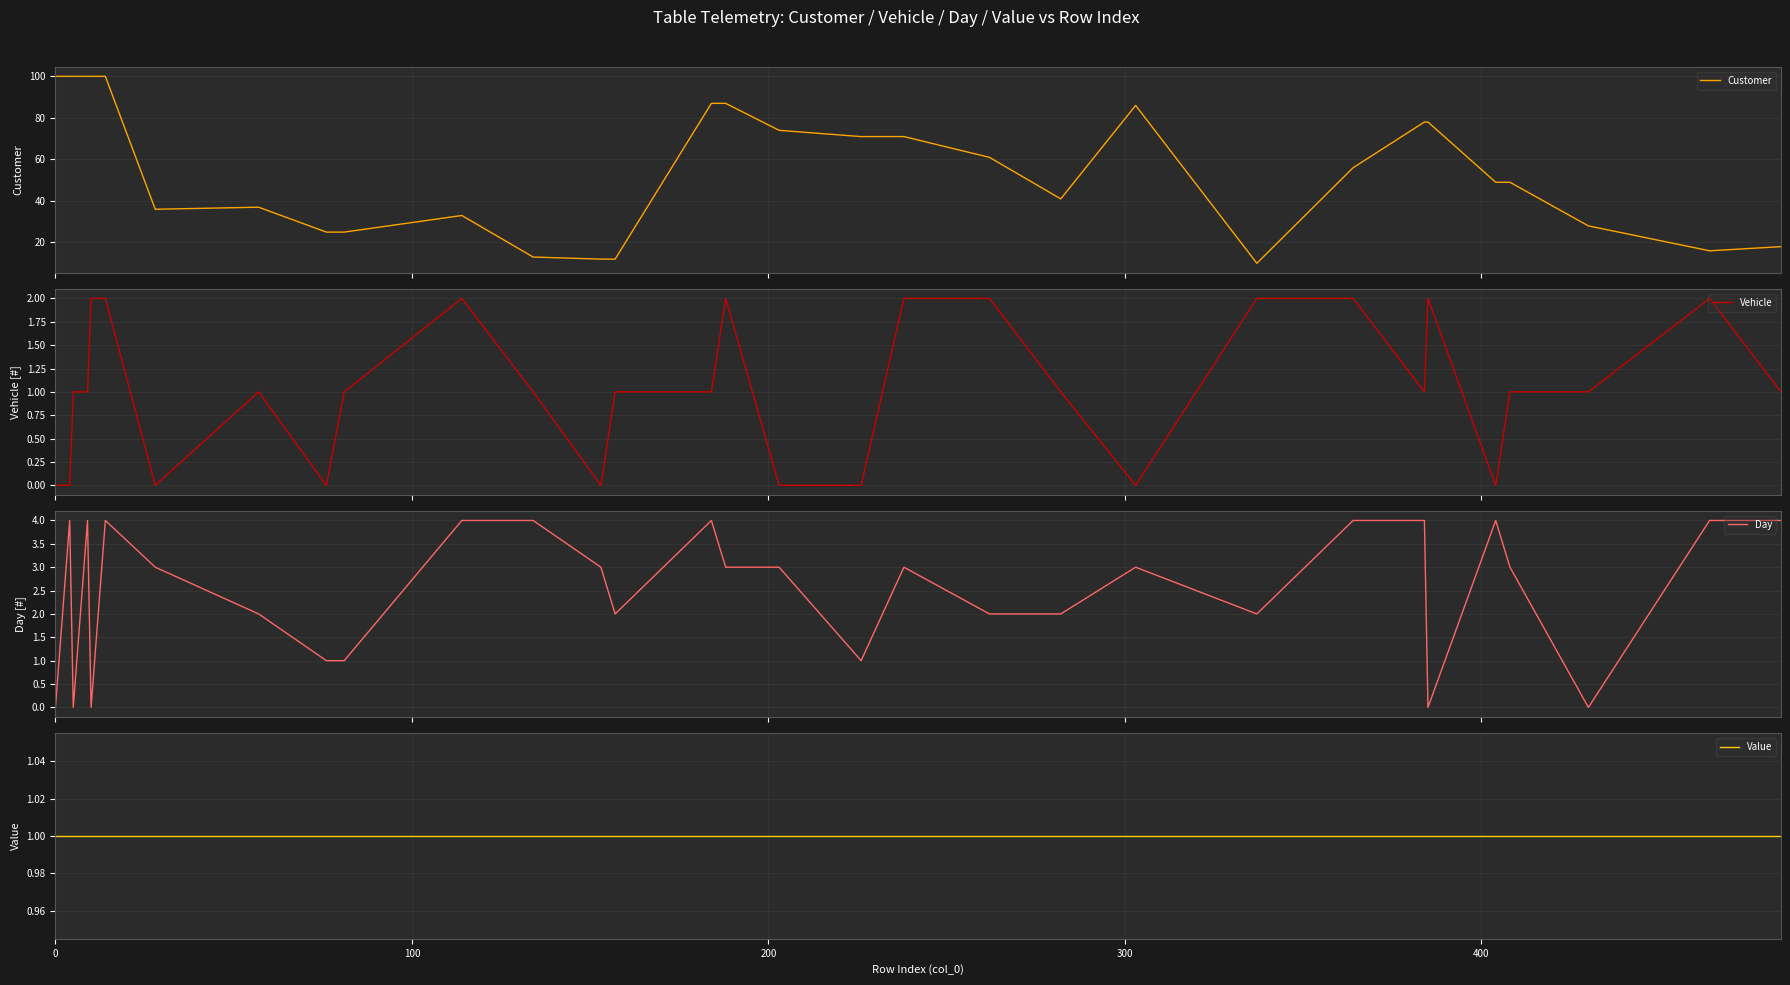

List the series in order of their peak value, lowest first.

Value, Vehicle, Day, Customer